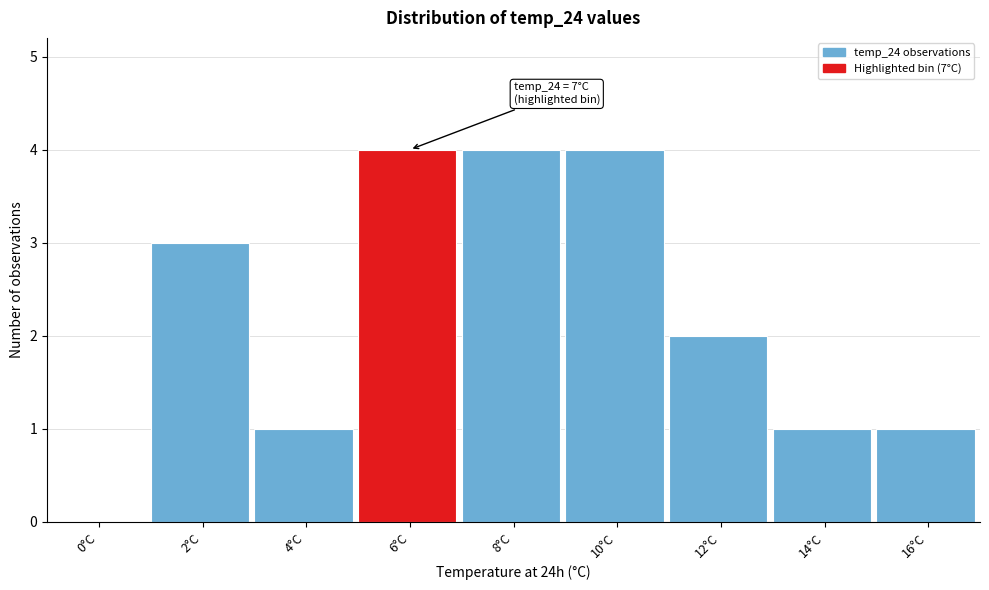

Reading left to right, transcribe all the data shown in this chart.

0°C=0	2°C=3	4°C=1	6°C=4	8°C=4	10°C=4	12°C=2	14°C=1	16°C=1